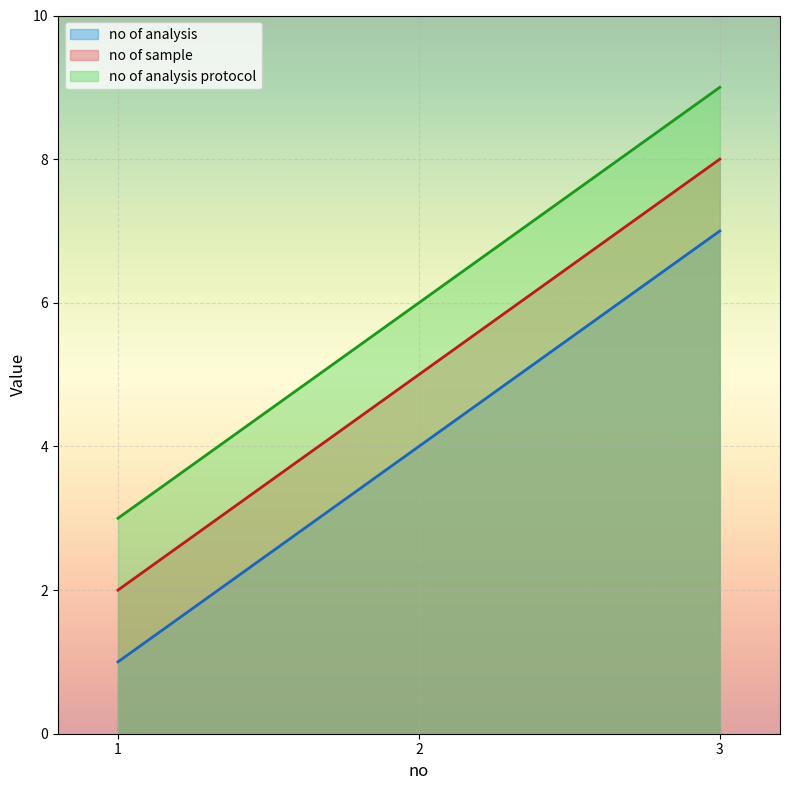

How many values in the no of analysis protocol series exceed 6?

1